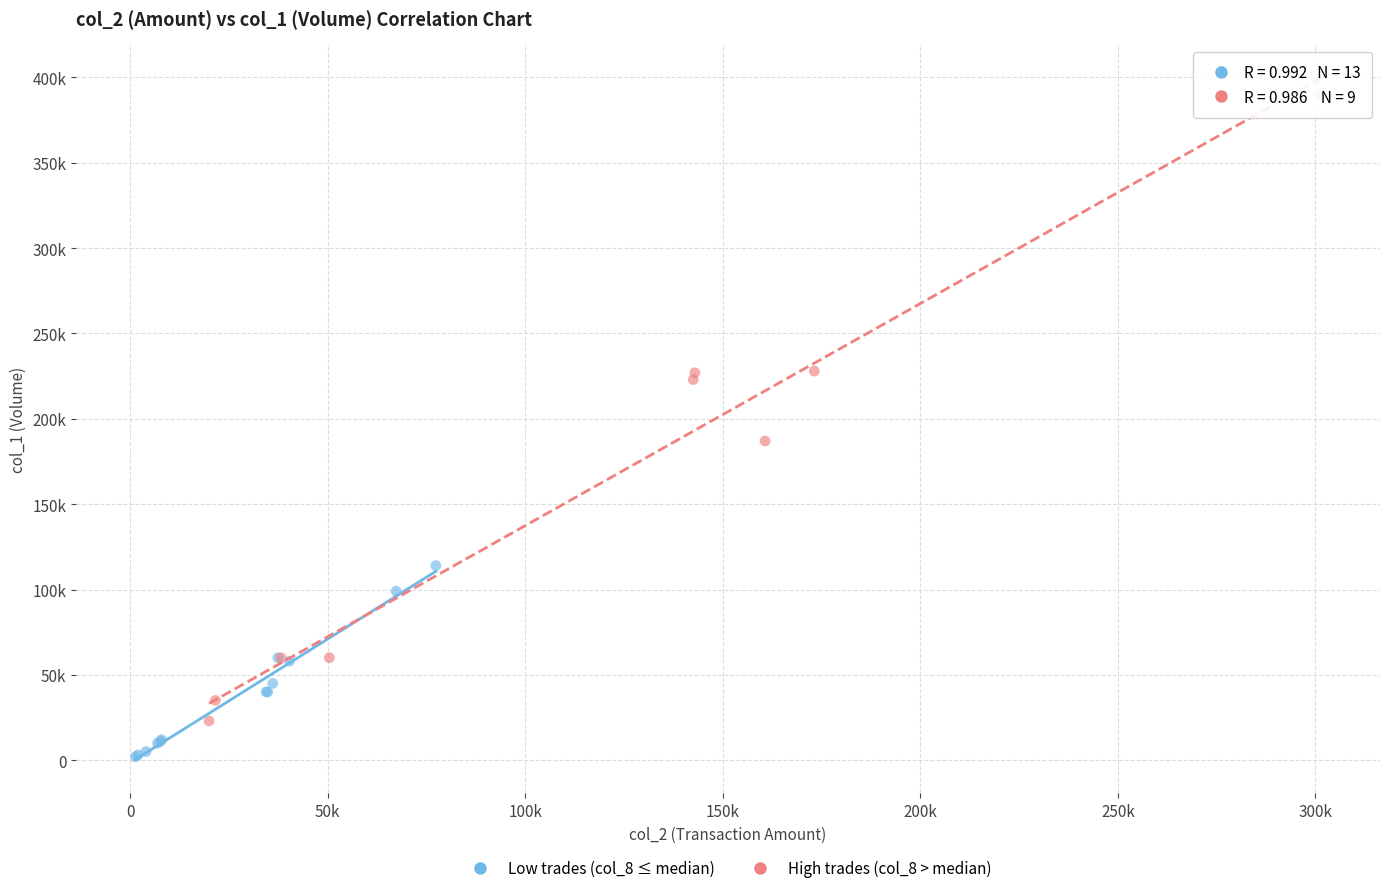

Which series contains the highest Y value?

High trades (col_8 > median)